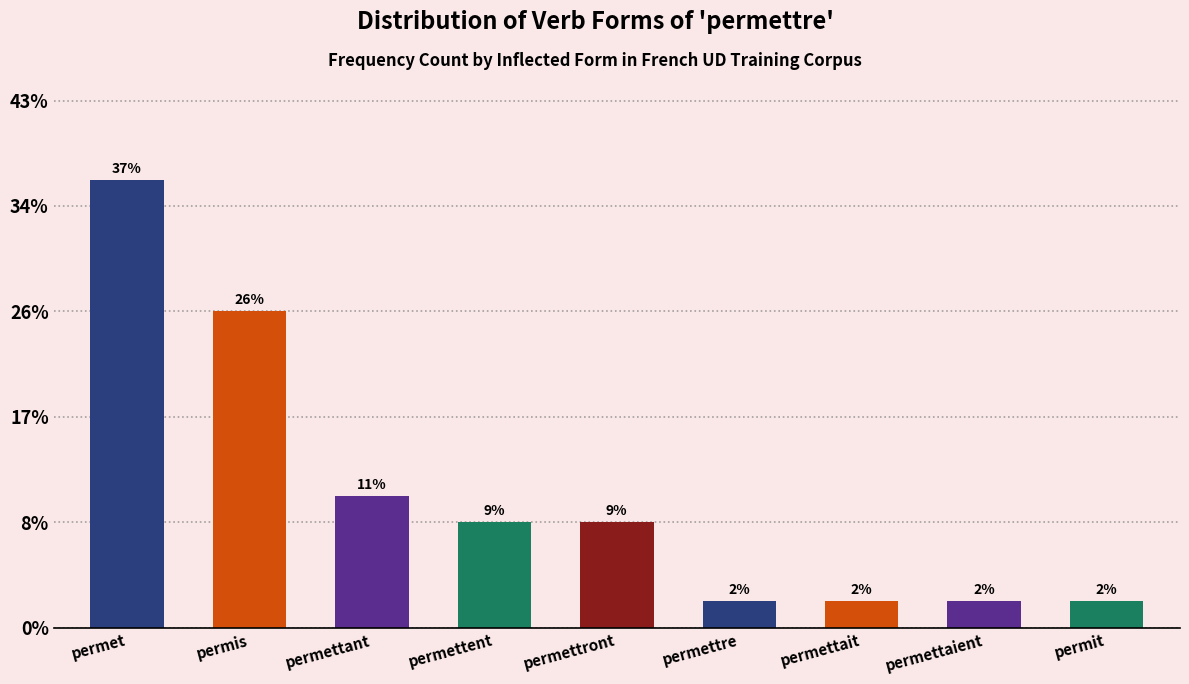

Are the bars horizontal?

No